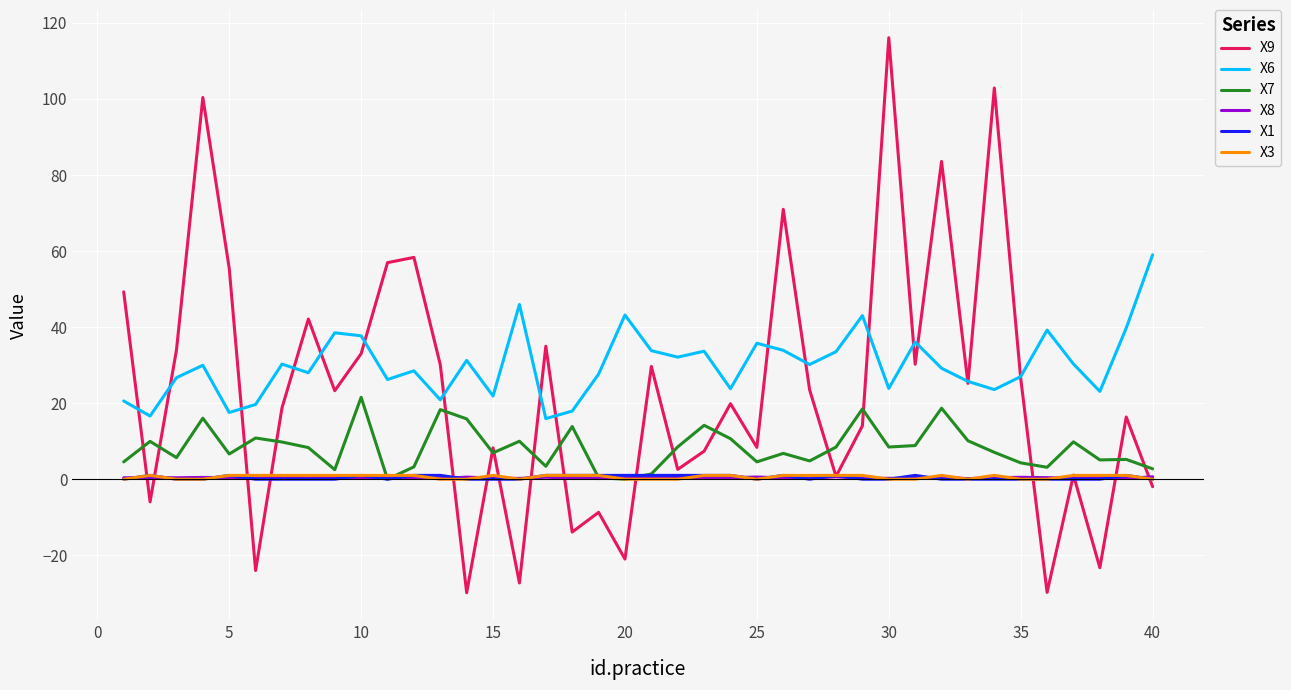

Which series has the largest range (max minus min)?

X9